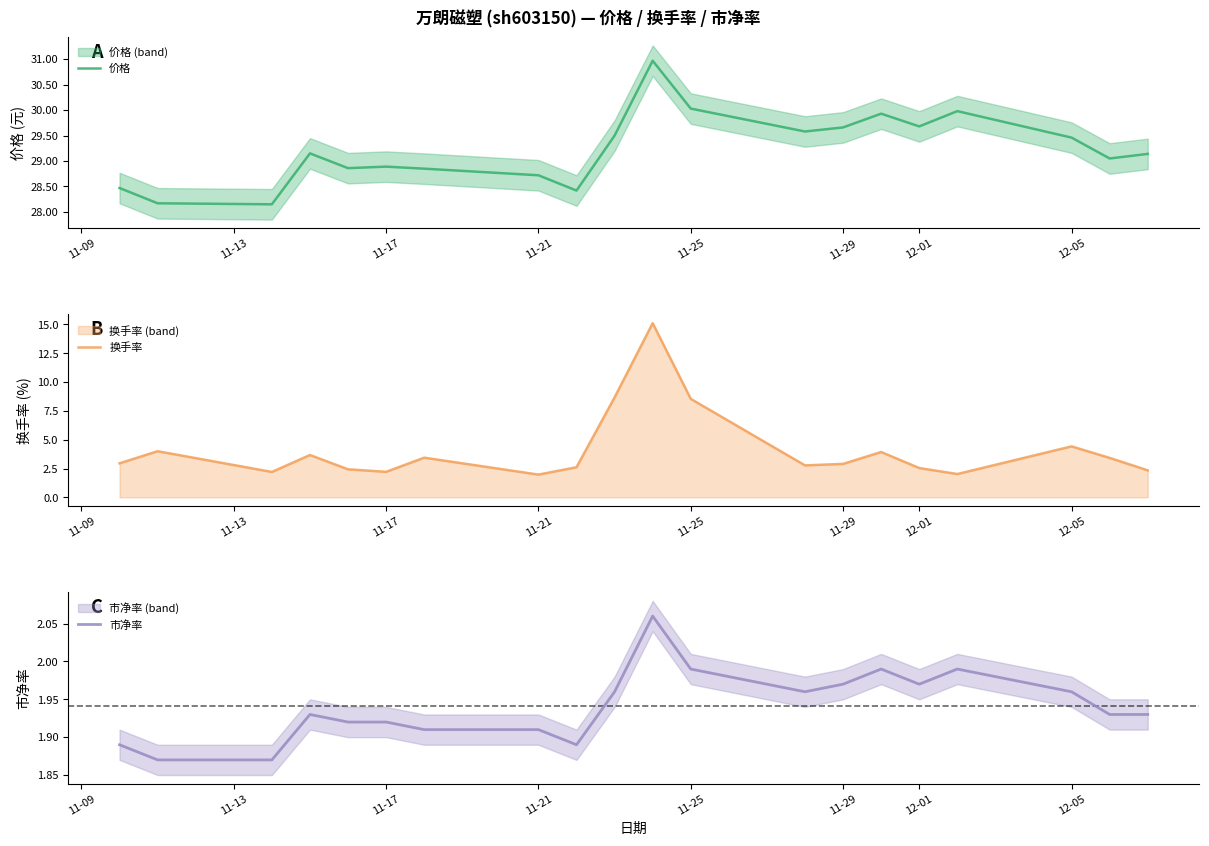

The value of 市净率 at 11-25 is 2.0. True or false?

True